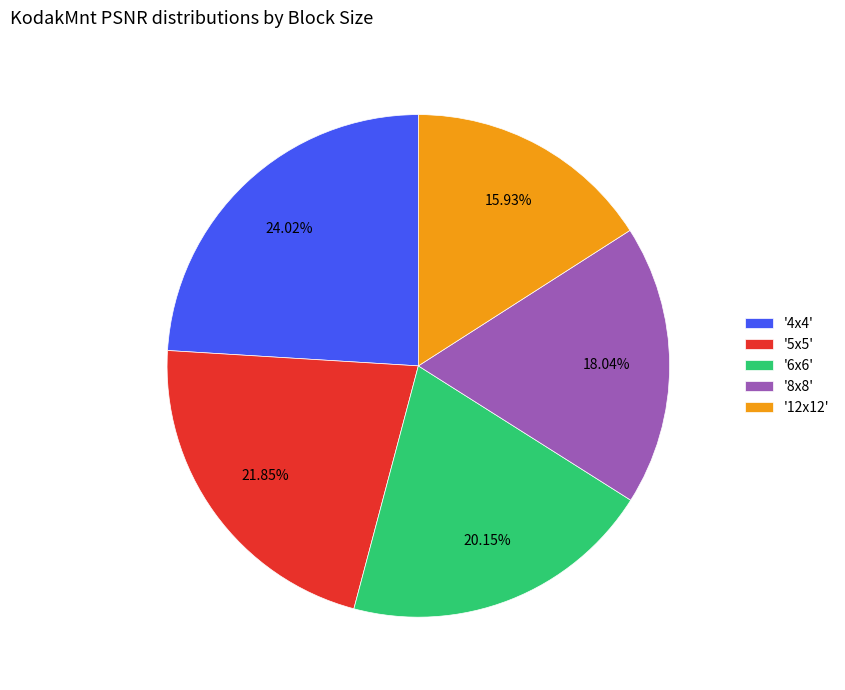

Which category has the smallest portion of the pie?

'12x12'